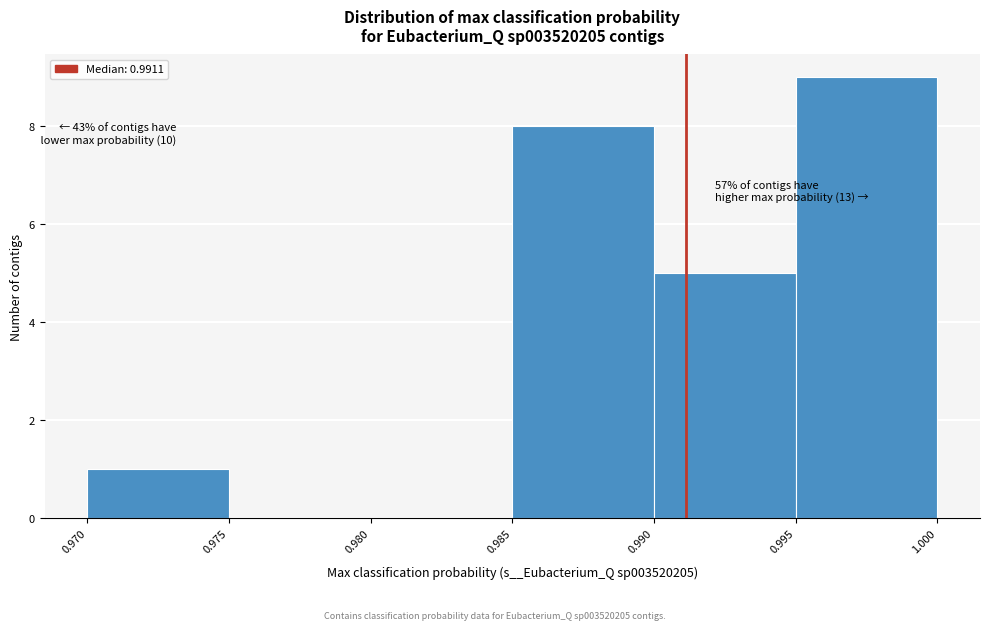

Over which range of the x-axis is the bar tallest?

0.995 to 1.000